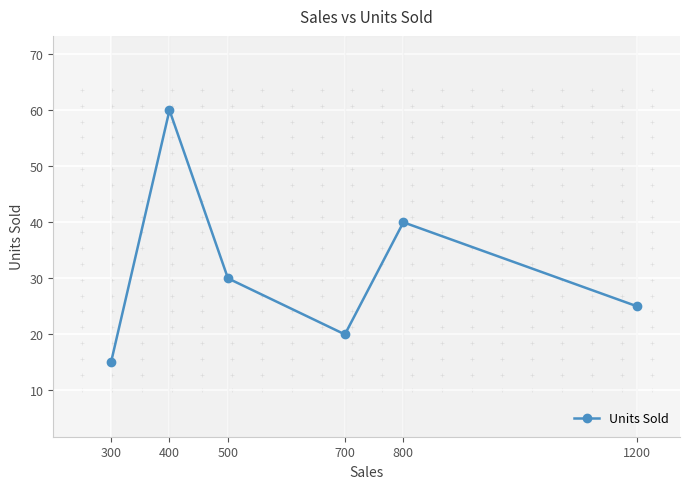

What is the minimum value shown in the chart?

15